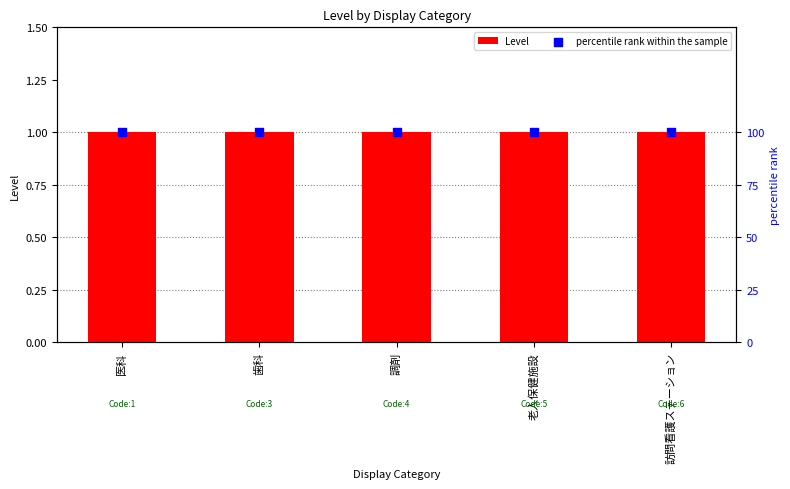

Which series contains the lowest Y value?

Level